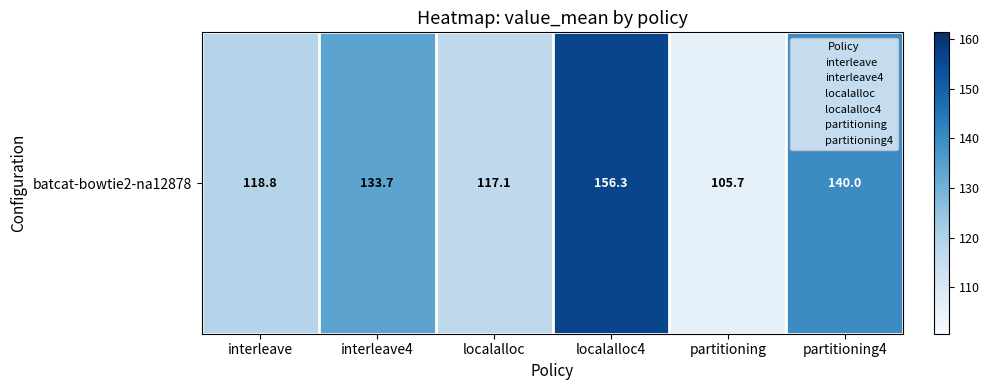

At which label does the data first exceed 133?

interleave4